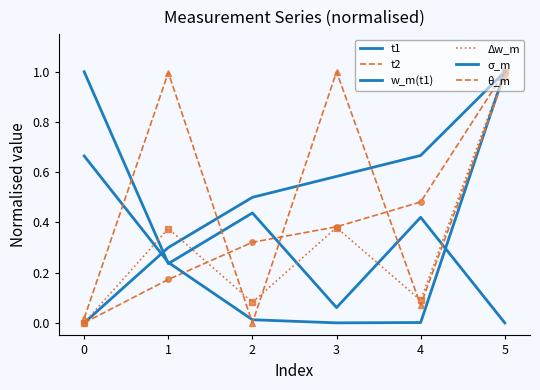

Which series has the largest total across all categories?

θ_m